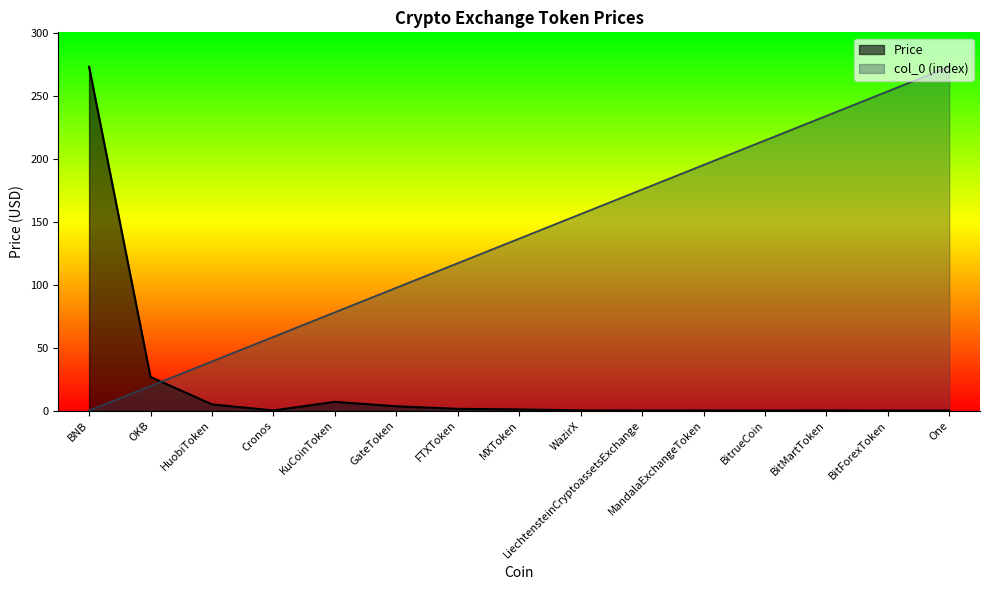

Which series ends up on top after the final intersection of col_0 and Price?

col_0